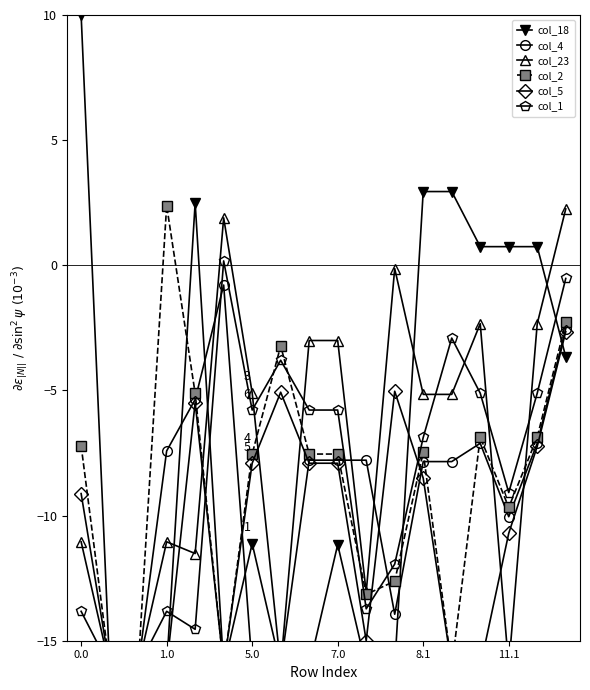

At 8.1, list the series in order from largest to smallest.

col_18, col_23, col_1, col_2, col_4, col_5